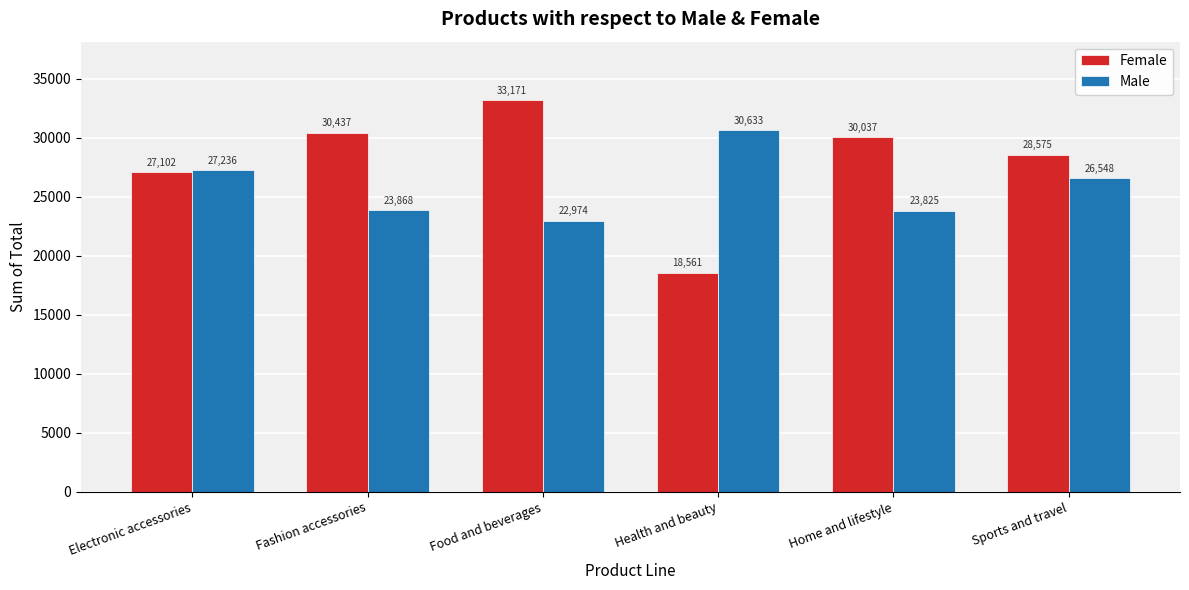

Rank the series by their average value, from highest to lowest.

Female, Male